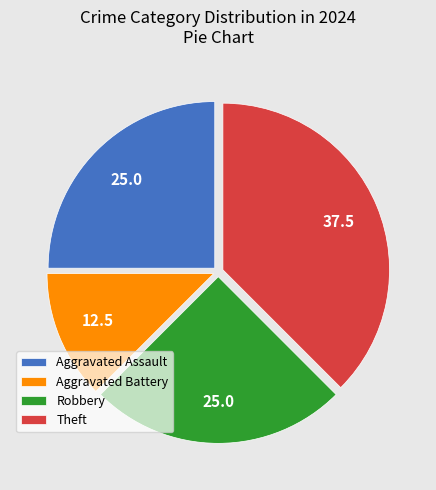

Approximately how many times larger is the value at Theft compared to Aggravated Battery?

3.0